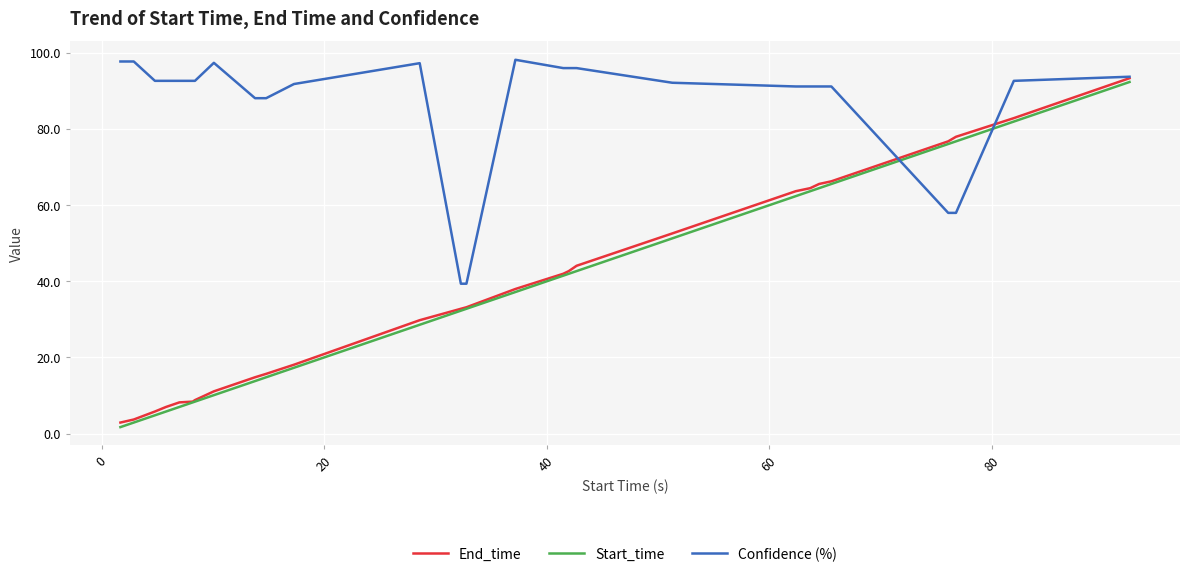

How many intersections are there between Start_time and Confidence (%)?

2